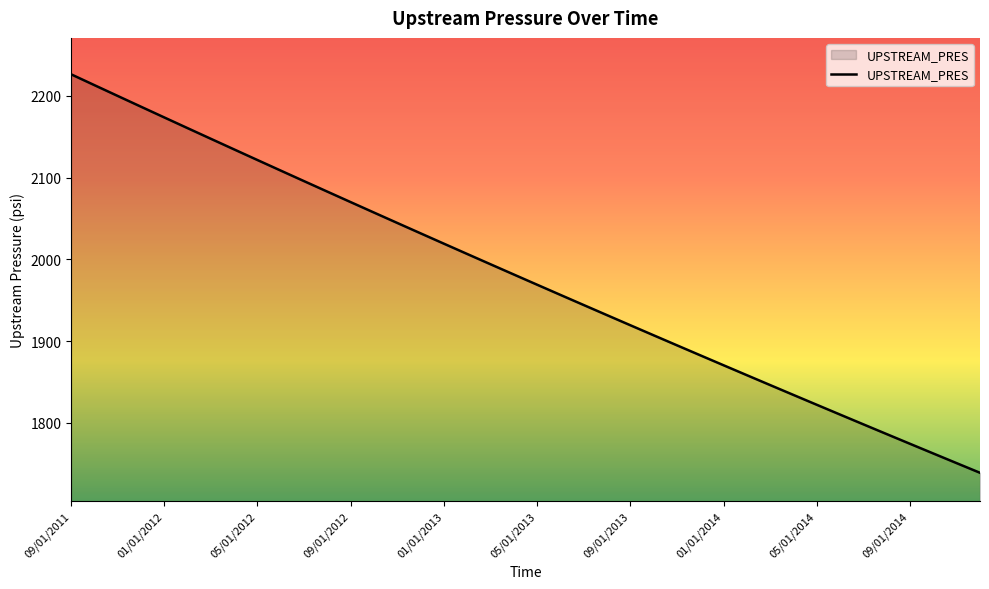

What is the difference between the maximum and minimum values?

487.8